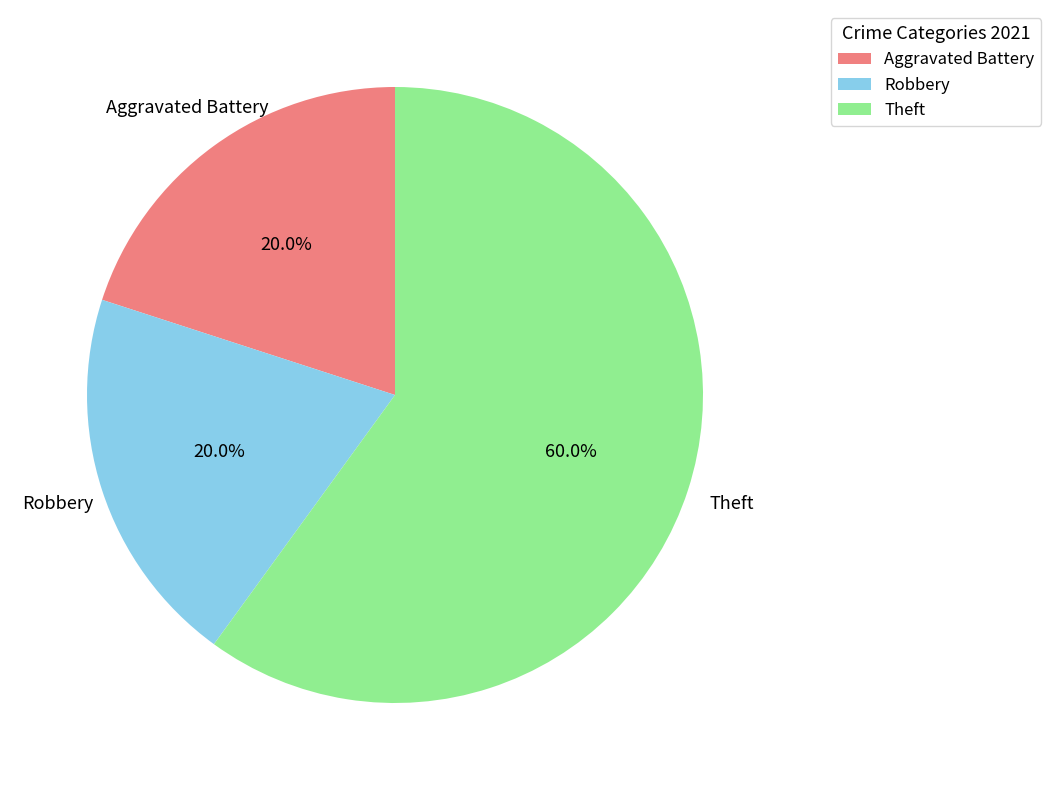

Does any single category account for the majority?

Yes